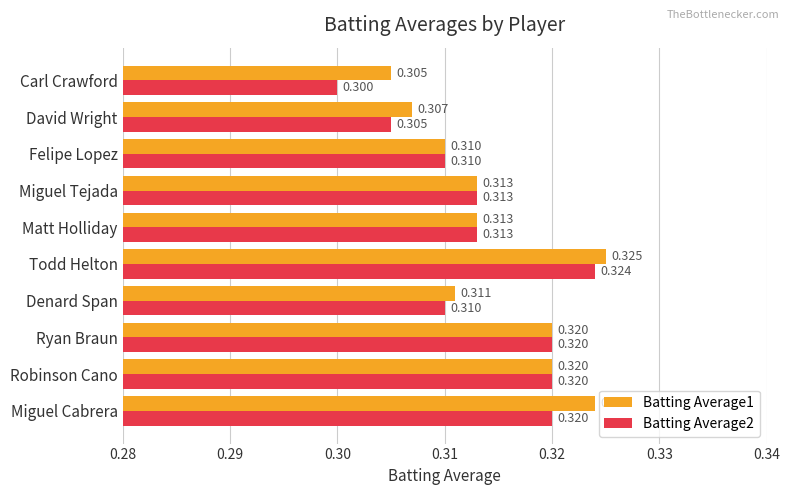

At which label does Batting Average1 reach its minimum?

Carl Crawford